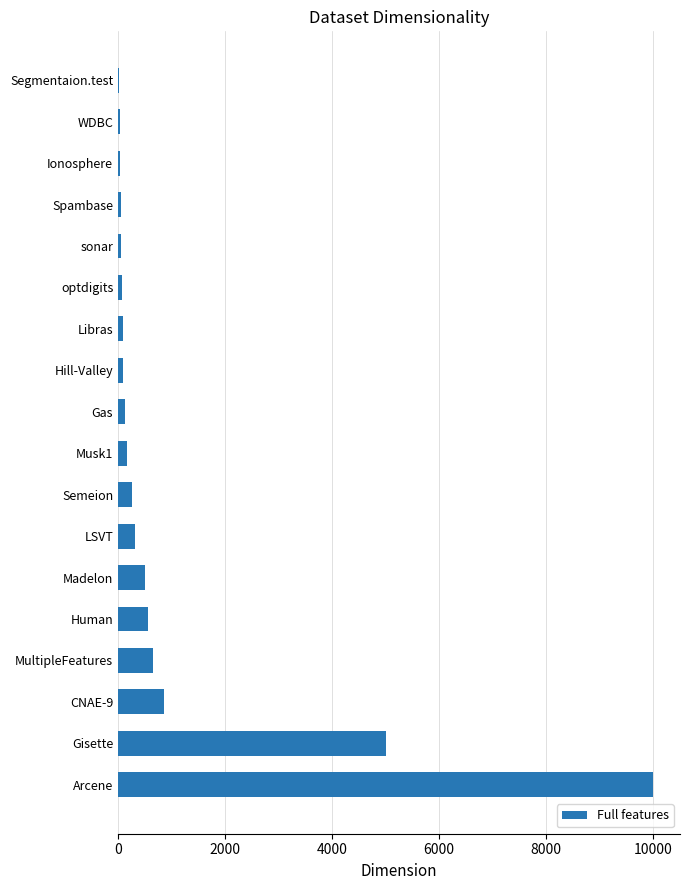

The chart shows a value of 987 at Human. True or false?

False